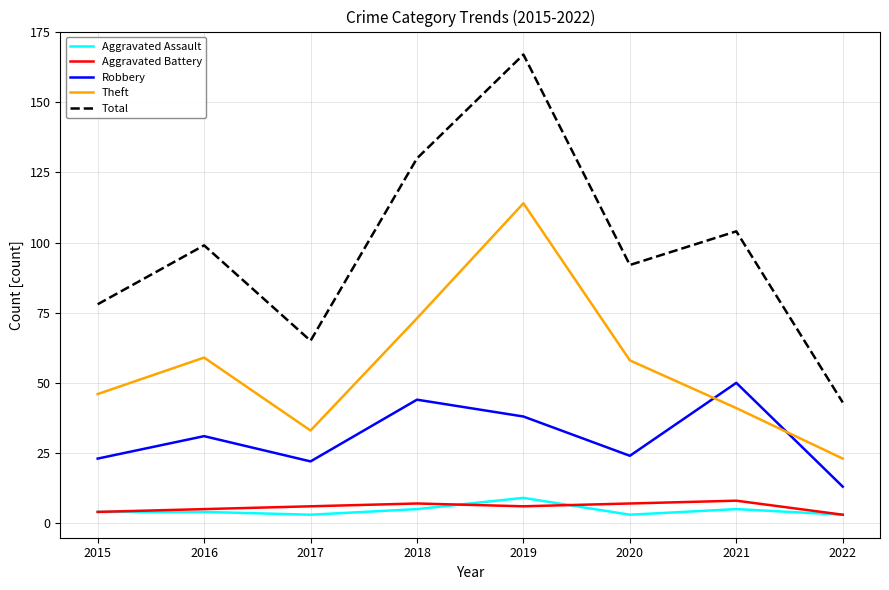

Reading left to right, list all the values displayed in this chart.

Aggravated Assault: 4	4	3	5	9	3	5	3
Aggravated Battery: 4	5	6	7	6	7	8	3
Robbery: 23	31	22	44	38	24	50	13
Theft: 46	59	33	73	114	58	41	23
Total: 78	99	65	130	167	92	104	43